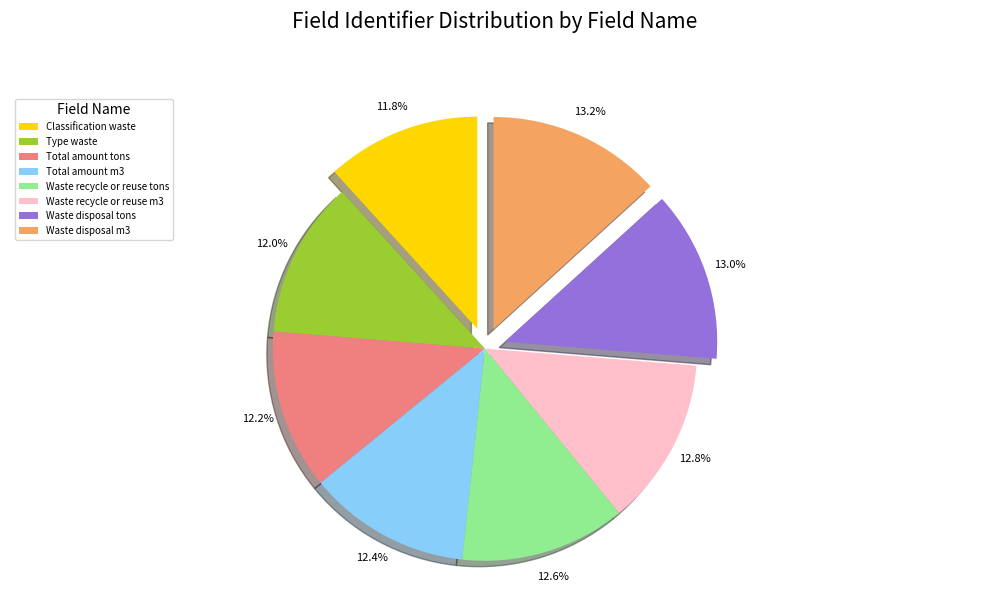

How many slices are in this pie chart?

8